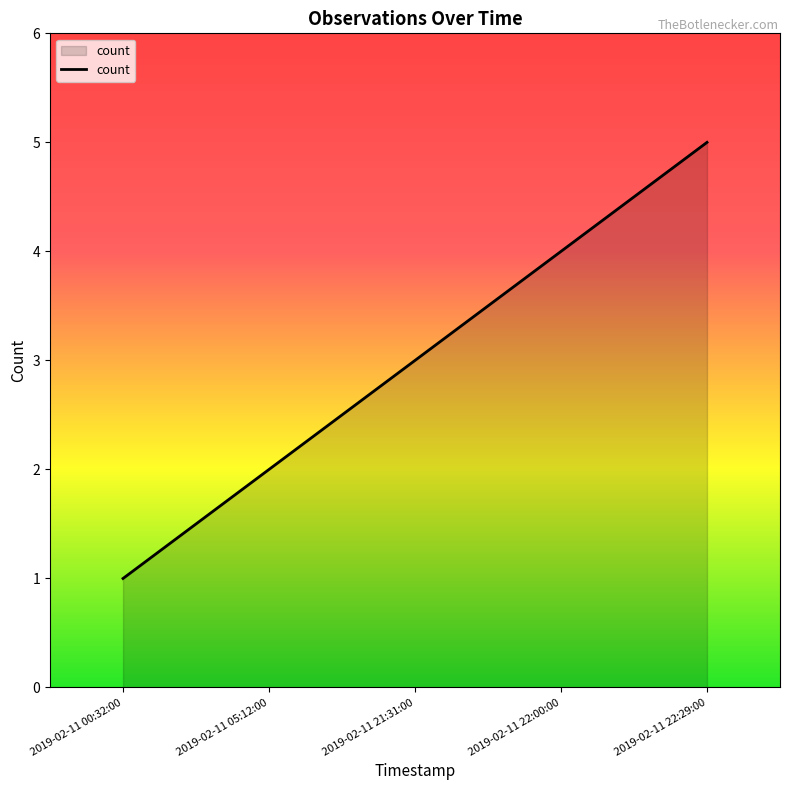

Between 2019-02-11 22:29:00 and 2019-02-11 00:32:00, which is larger?

2019-02-11 22:29:00